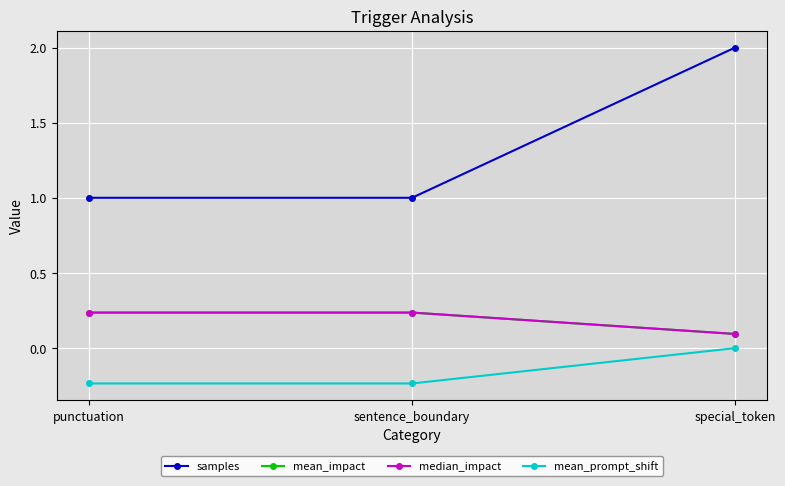

Is this an area chart (filled region under the line)?

No